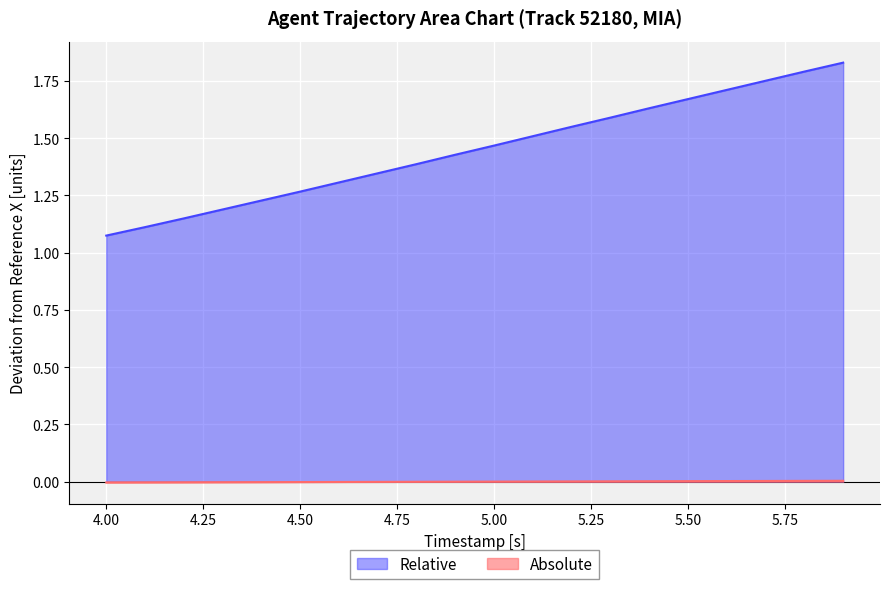

Rank the series by their maximum value, from lowest to highest.

Absolute, Relative